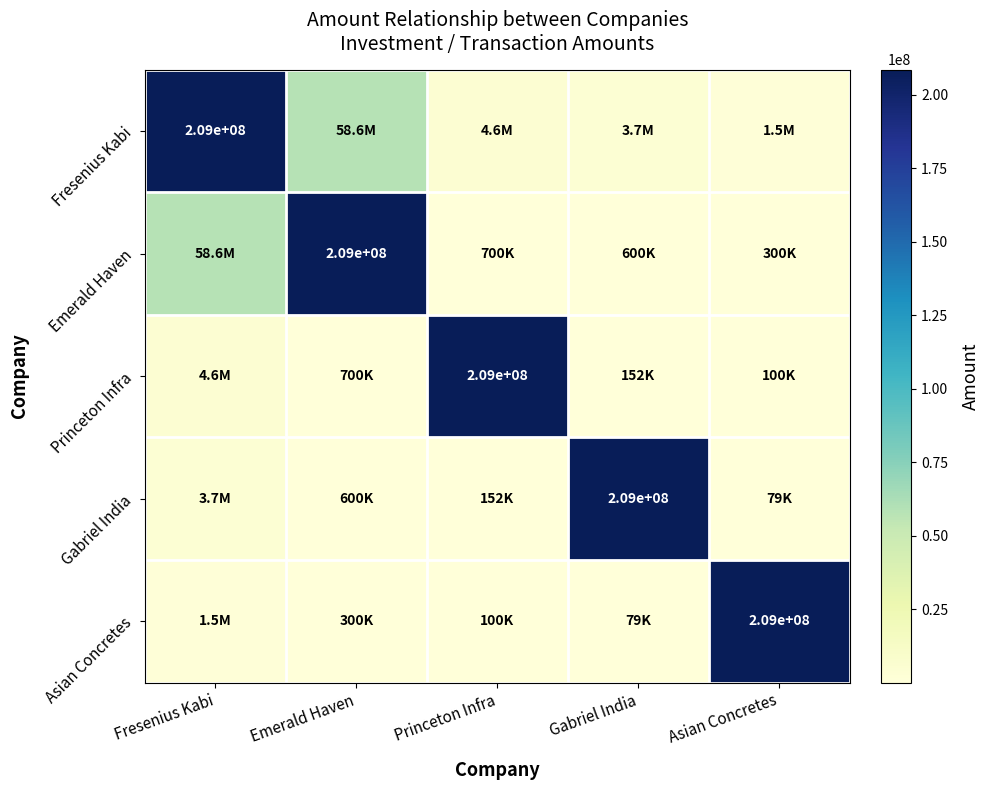

What is the spread (max minus min) of values at Asian Concretes?

208521106